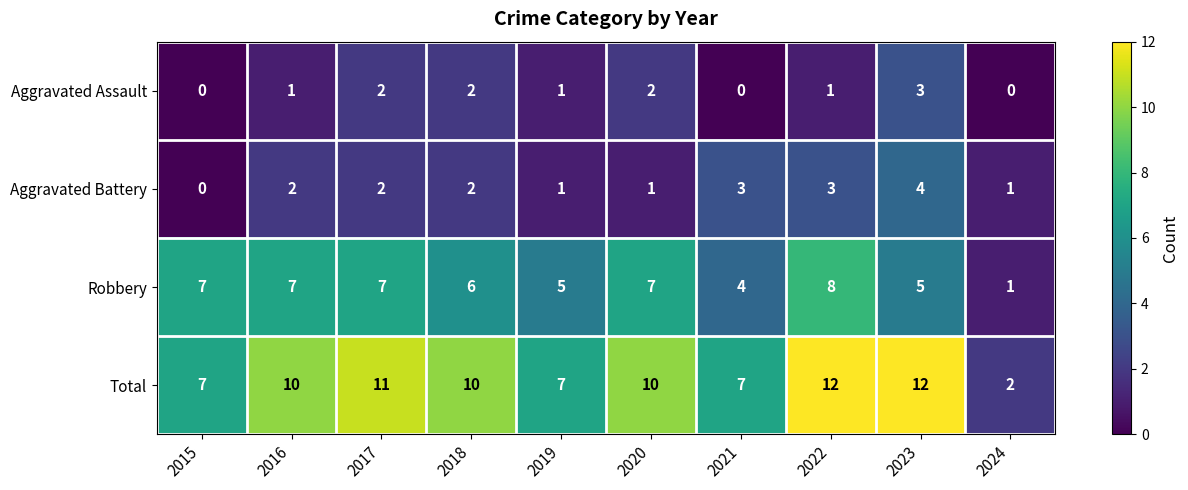

Count the Aggravated Assault values in the range 0 to 2.

9